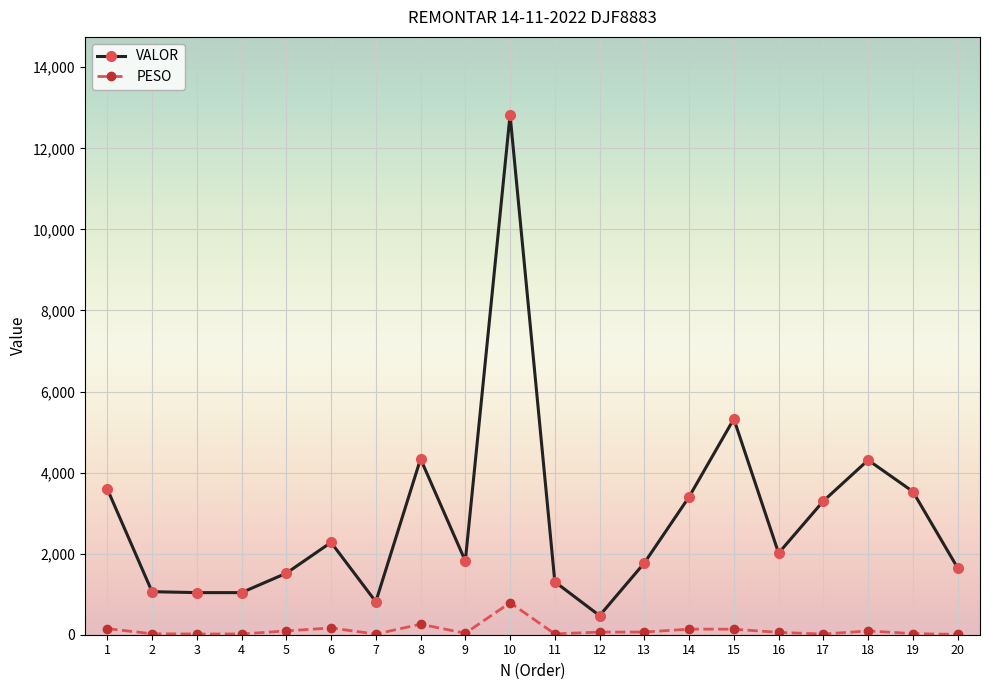

What is the sum of all VALOR values?

57397.1